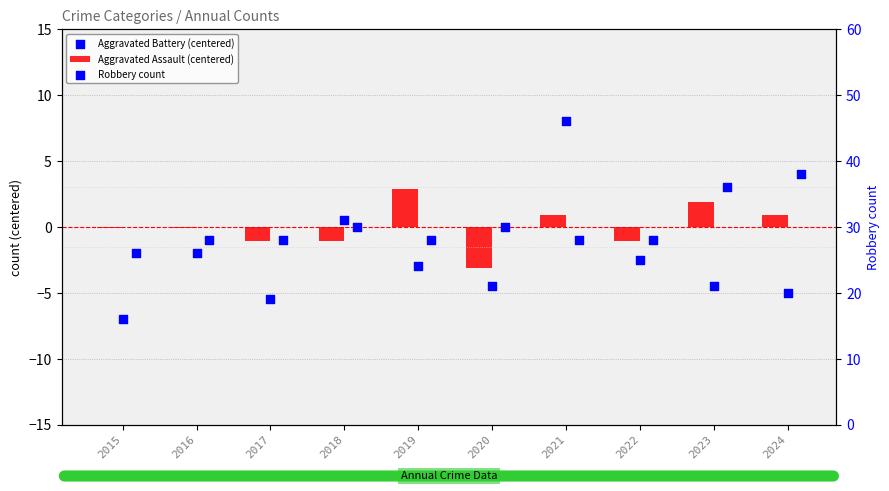

Which series has the largest total across all categories?

Robbery count